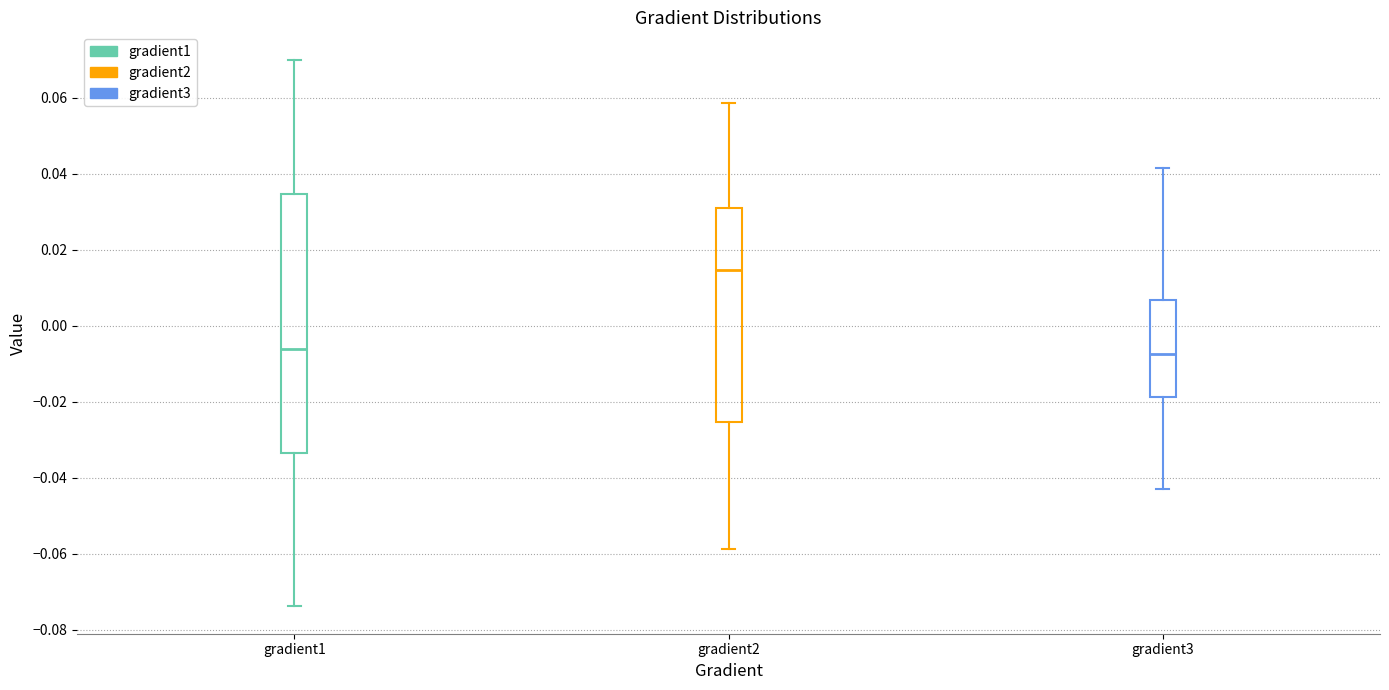

Reading left to right, read every box against the y-axis: the position of its median line, the range the box covers, and the ends of its whiskers. The values are not printed on the chart, so give them approximately, as read against the axis.

gradient1: median -0.006, box -0.034 to 0.034, whiskers -0.074 to 0.070
gradient2: median 0.014, box -0.026 to 0.030, whiskers -0.058 to 0.058
gradient3: median -0.008, box -0.018 to 0.006, whiskers -0.042 to 0.042